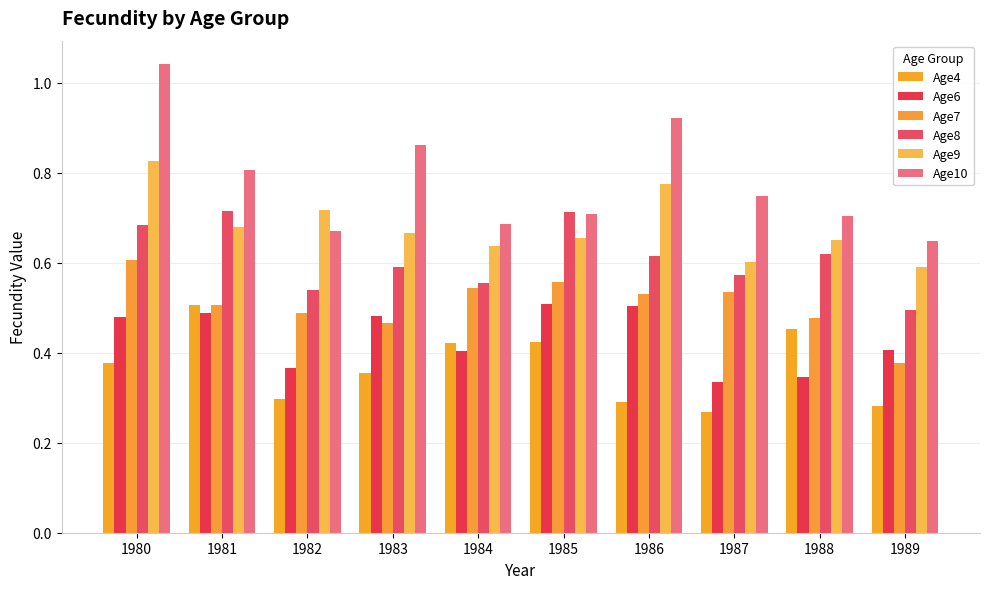

What is the difference between the maximum and second lowest values in the Age10 series?

0.4